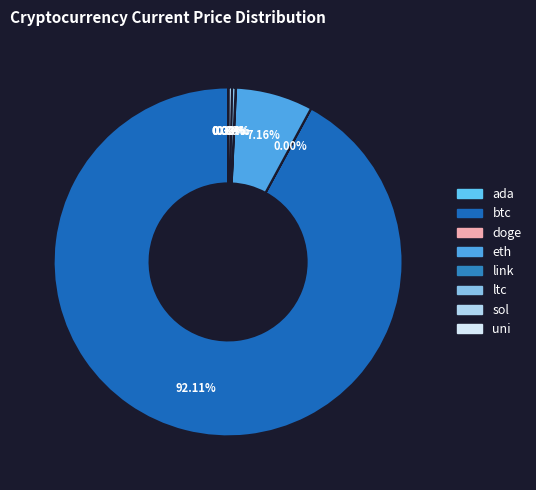

Which category has the smallest portion of the pie?

doge